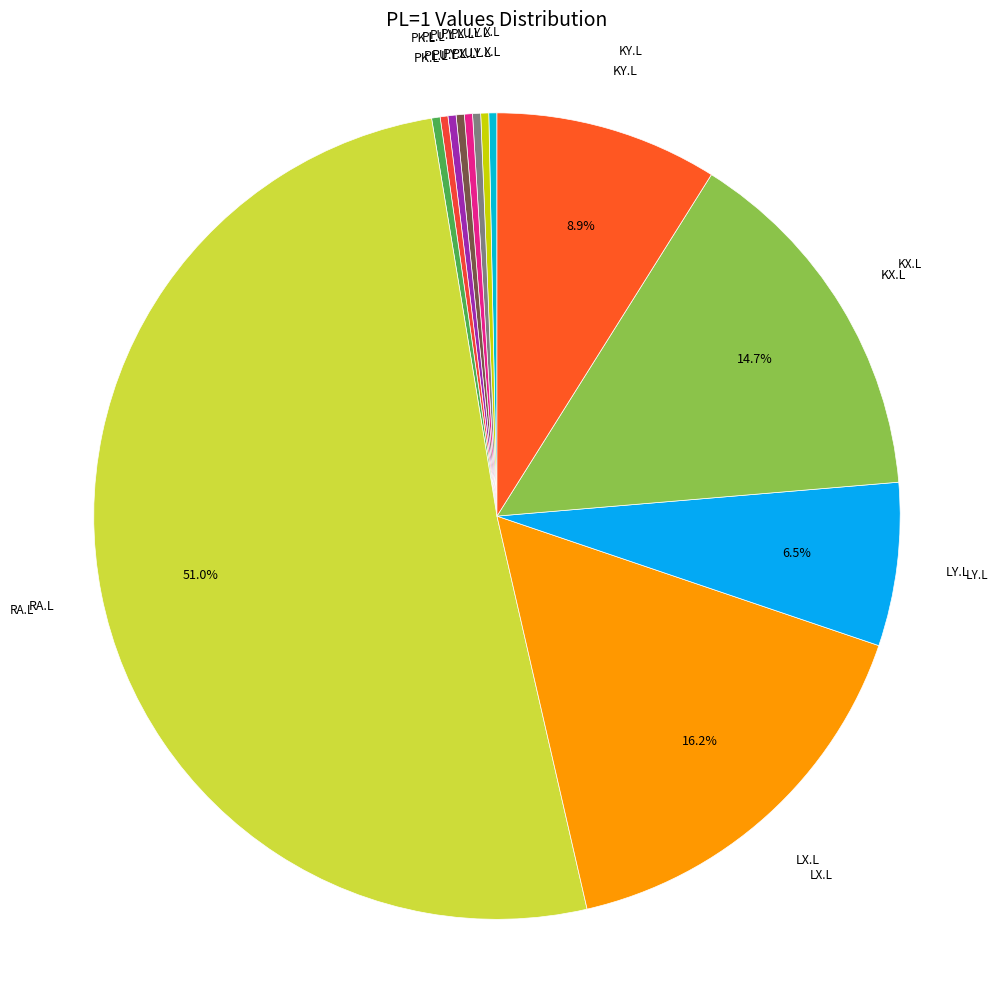

Which category accounts for the majority?

RA.L